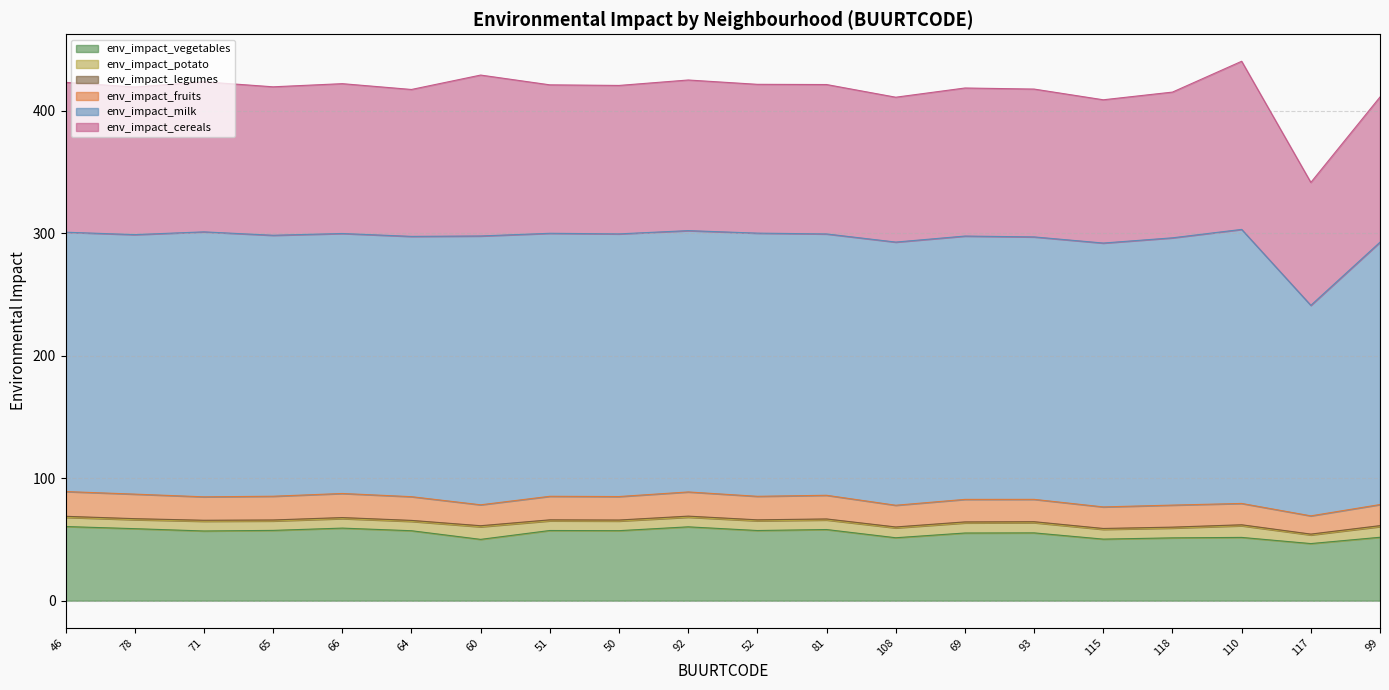

What is the spread (max minus min) of values at 118?

217.5